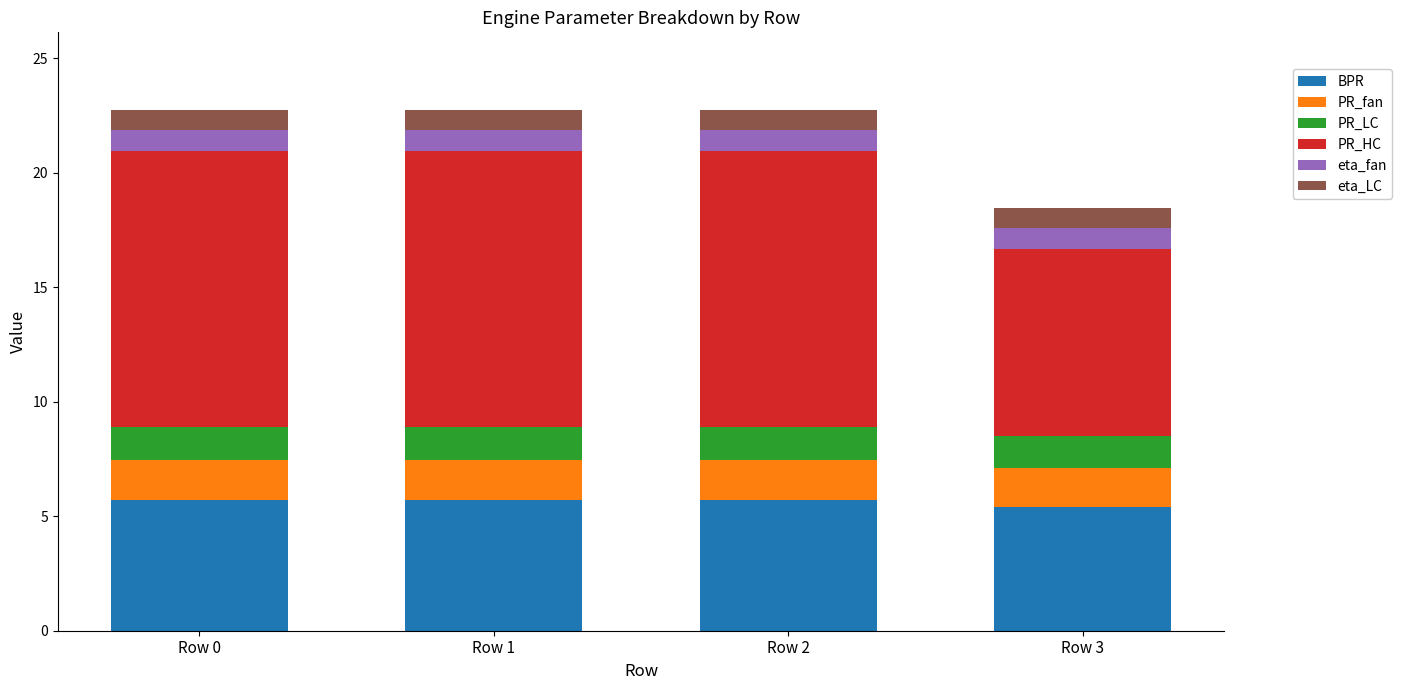

What are all the series names shown in the legend?

BPR, PR_fan, PR_LC, PR_HC, eta_fan, eta_LC